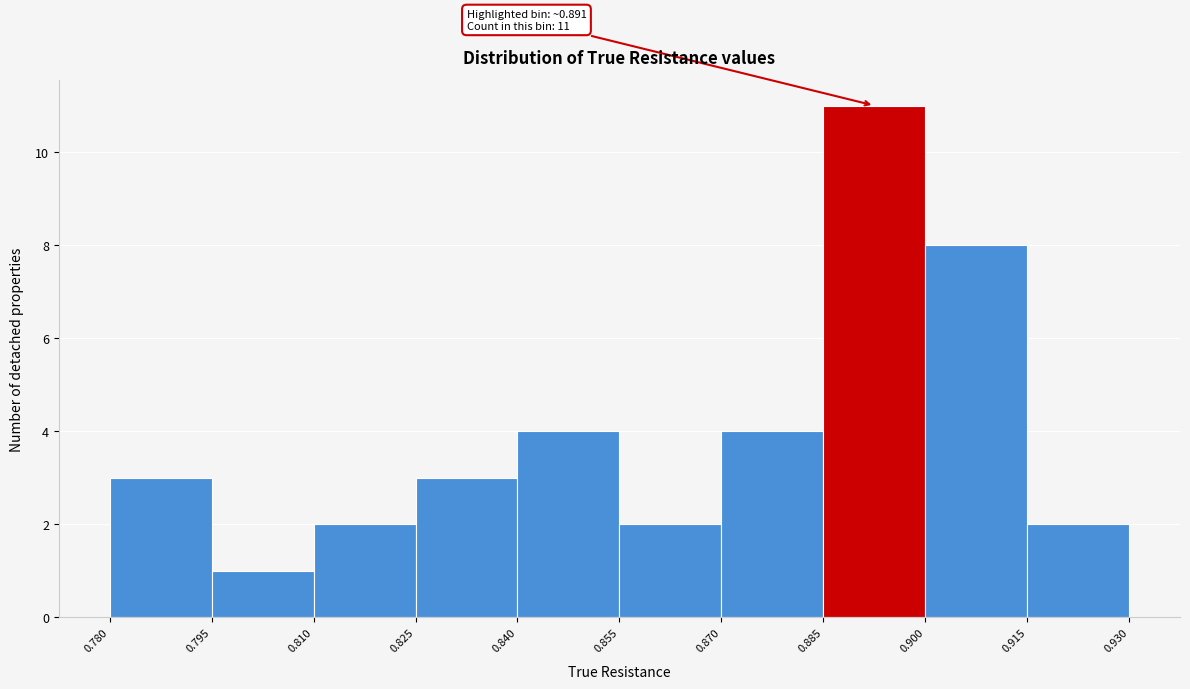

Over which range of the x-axis is the bar tallest?

0.885 to 0.900